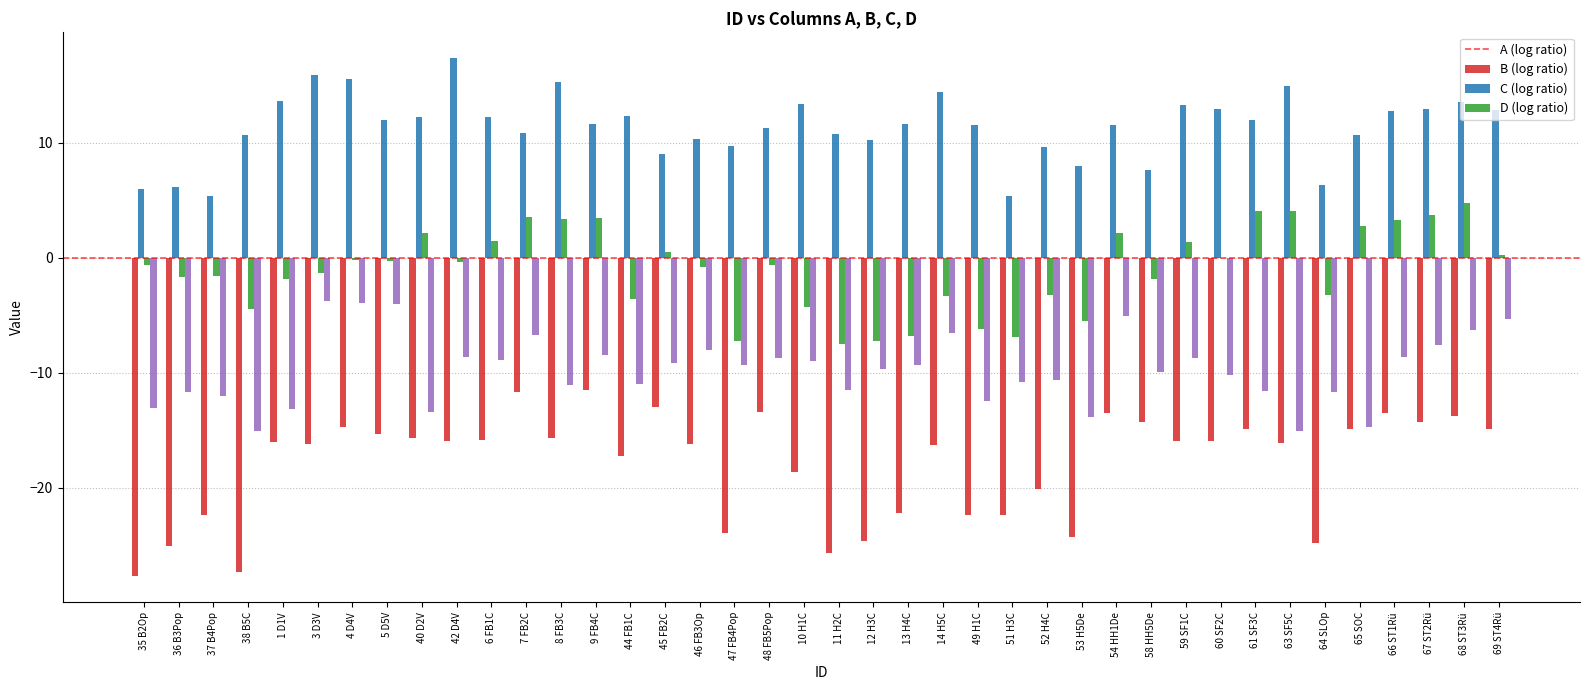

At which category does the chart reach its peak across all series?

42 D4V